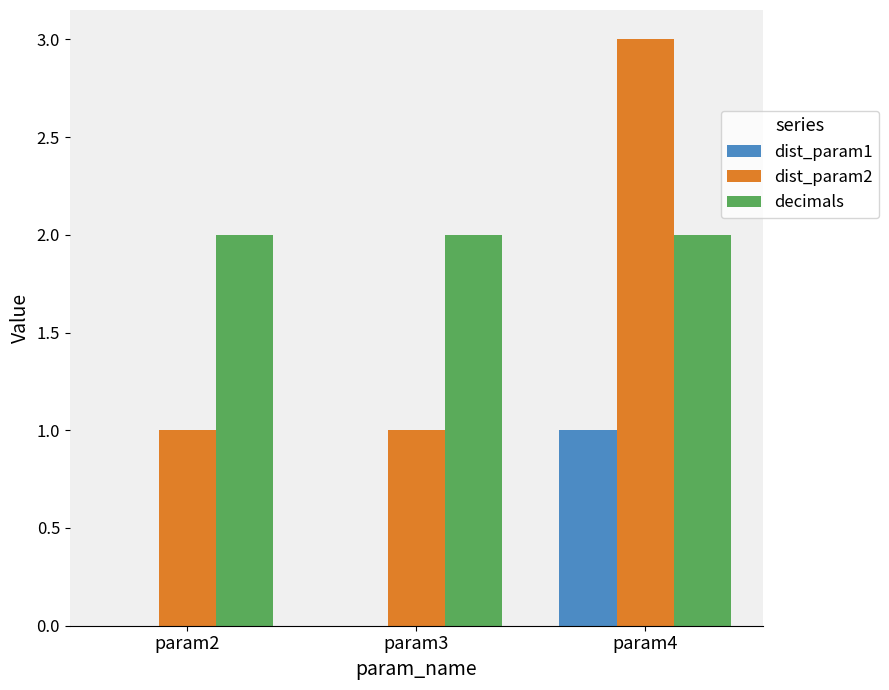

Is the value of dist_param1 at param4 greater than the value of dist_param2 at param4?

No